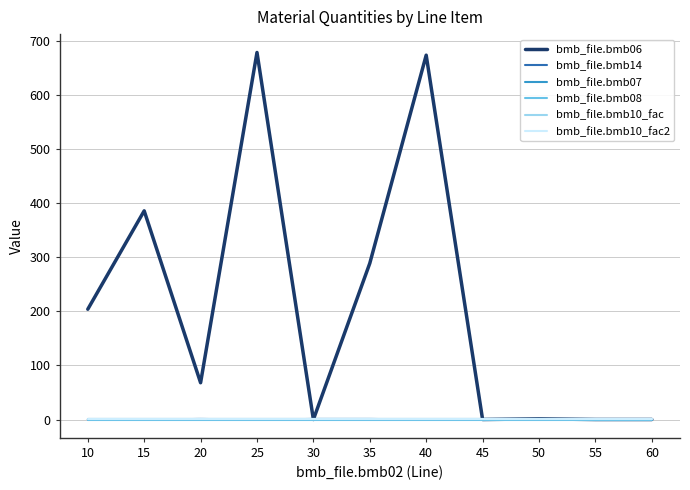

Does the chart display data point markers on the line(s)?

No